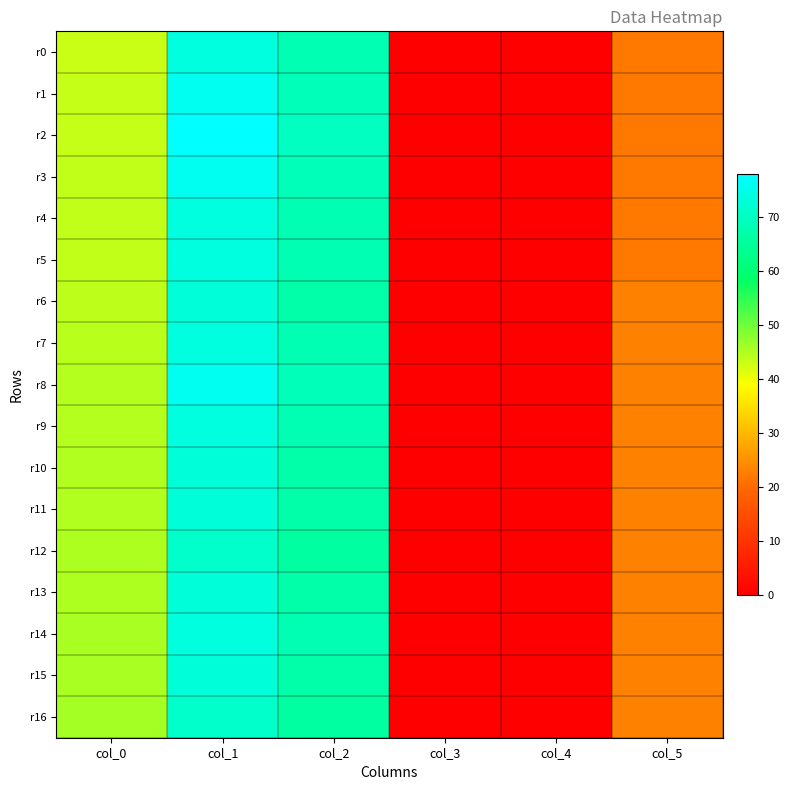

Reading right to left, transcribe all the data shown in this chart.

r0: col_5=22.0	col_4=0.0	col_3=0.2	col_2=68.0	col_1=74.0	col_0=43.2
r1: col_5=22.0	col_4=0.0	col_3=0.2	col_2=69.0	col_1=76.0	col_0=43.3
r2: col_5=22.0	col_4=0.0	col_3=0.2	col_2=70.0	col_1=78.0	col_0=43.5
r3: col_5=22.0	col_4=0.0	col_3=0.2	col_2=69.0	col_1=76.0	col_0=43.7
r4: col_5=22.0	col_4=0.0	col_3=0.2	col_2=68.0	col_1=74.0	col_0=43.8
r5: col_5=22.0	col_4=0.0	col_3=0.2	col_2=68.0	col_1=74.0	col_0=43.8
r6: col_5=23.0	col_4=0.0	col_3=0.2	col_2=67.0	col_1=73.0	col_0=44.2
r7: col_5=23.0	col_4=0.0	col_3=0.2	col_2=68.0	col_1=74.0	col_0=44.3
r8: col_5=23.0	col_4=0.0	col_3=0.2	col_2=69.0	col_1=76.0	col_0=44.5
r9: col_5=23.0	col_4=0.0	col_3=0.2	col_2=68.0	col_1=74.0	col_0=44.7
r10: col_5=23.0	col_4=0.0	col_3=0.2	col_2=67.0	col_1=73.0	col_0=44.8
r11: col_5=23.0	col_4=0.0	col_3=0.2	col_2=67.0	col_1=73.0	col_0=44.8
r12: col_5=23.0	col_4=0.0	col_3=0.2	col_2=66.0	col_1=71.0	col_0=45.2
r13: col_5=23.0	col_4=0.0	col_3=0.2	col_2=67.0	col_1=73.0	col_0=45.3
r14: col_5=23.0	col_4=0.0	col_3=0.2	col_2=68.0	col_1=74.0	col_0=45.5
r15: col_5=23.0	col_4=0.0	col_3=0.2	col_2=67.0	col_1=73.0	col_0=45.7
r16: col_5=23.0	col_4=0.0	col_3=0.2	col_2=66.0	col_1=71.0	col_0=45.8